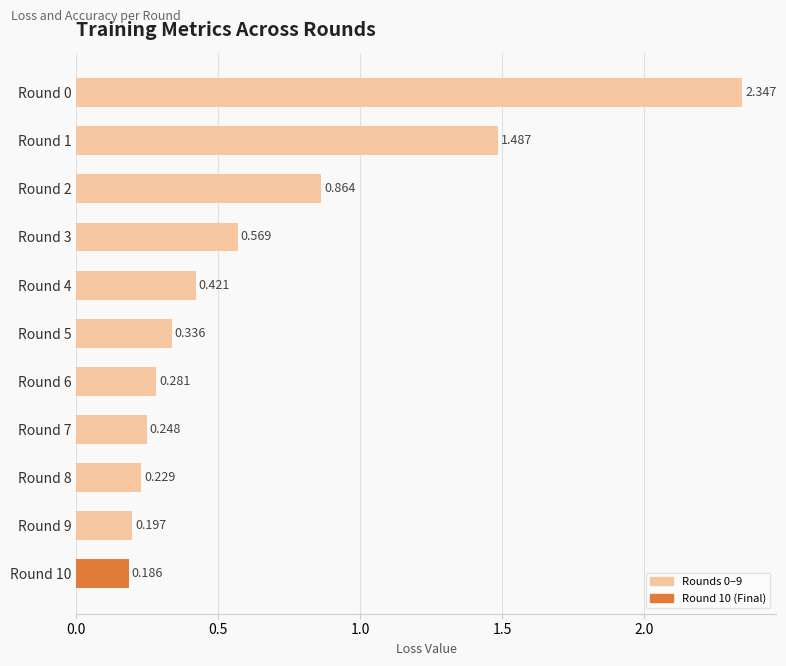

What is the sum of all values?

7.2